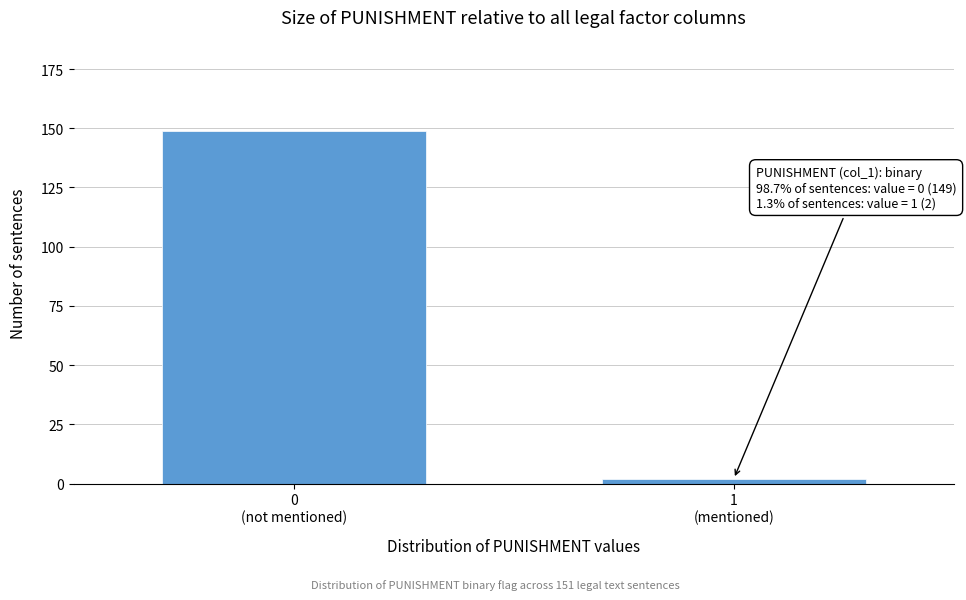

Reading left to right, what are all the values shown in this chart?

149	2